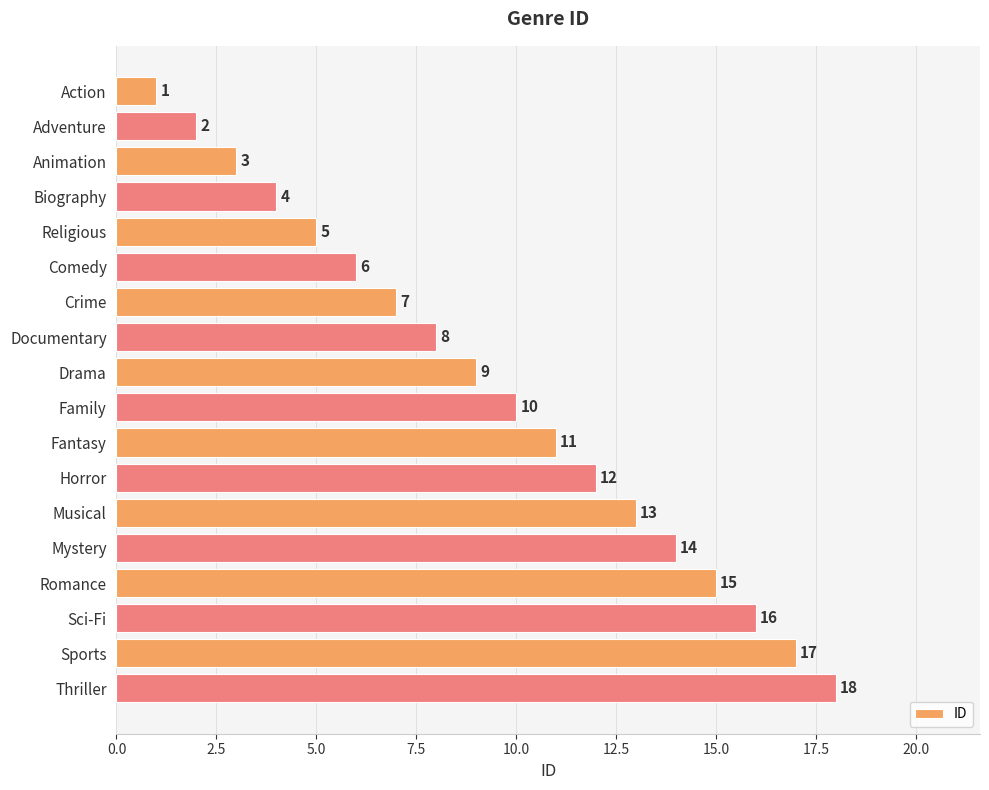

What is the label of the 12th bar from the top?

Horror